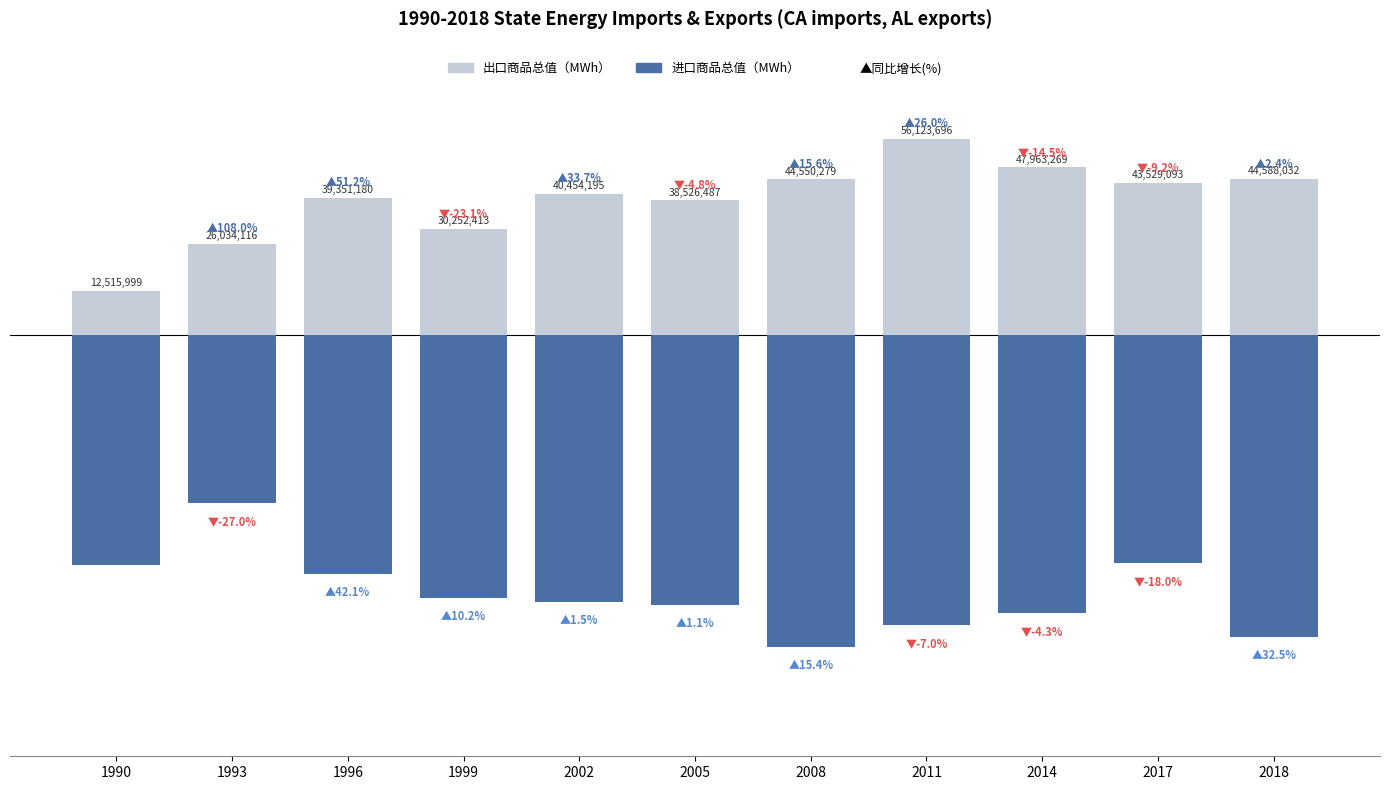

Rank the series by their average value, from lowest to highest.

进口商品总值（MWh）, 出口商品总值（MWh）